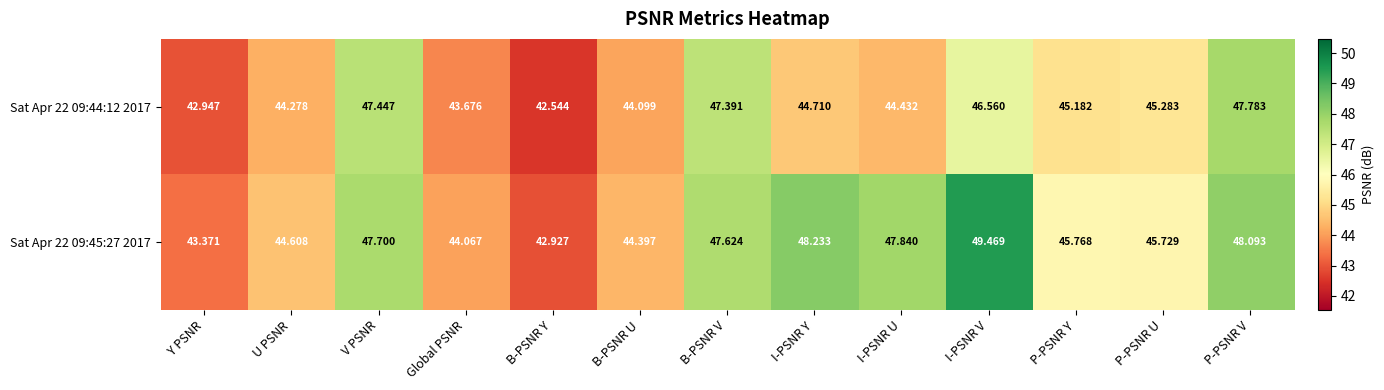

Which category has the lowest value in the Sat Apr 22 09:45:27 2017 series?

B-PSNR Y